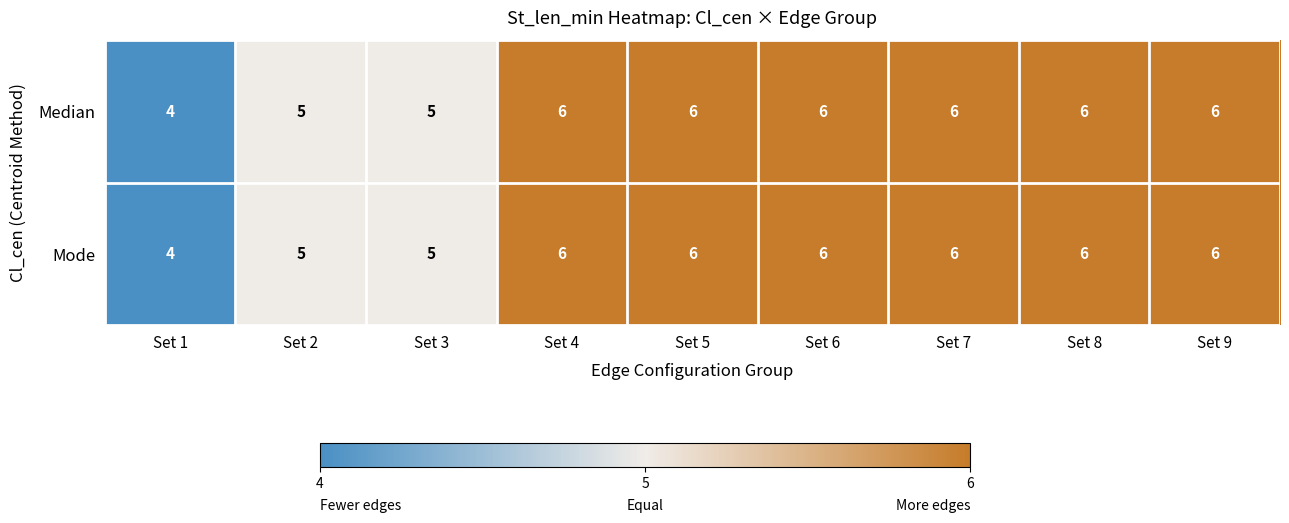

What is the total value across all series at Set 3?

10